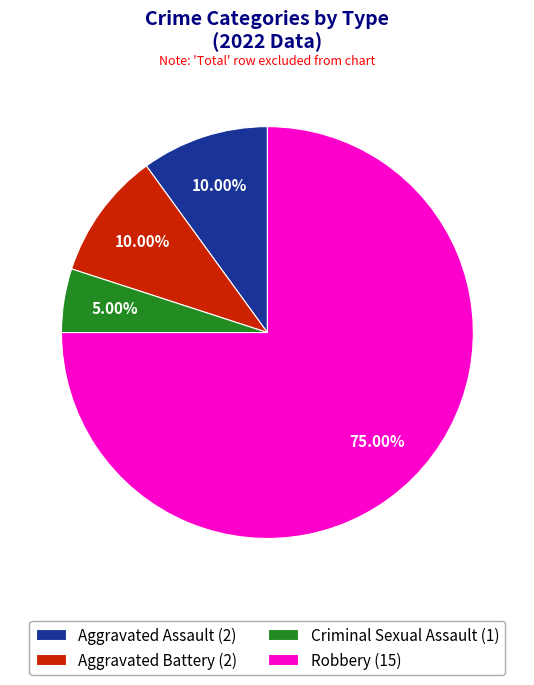

True or false: Criminal Sexual Assault accounts for 5% of the total.

True